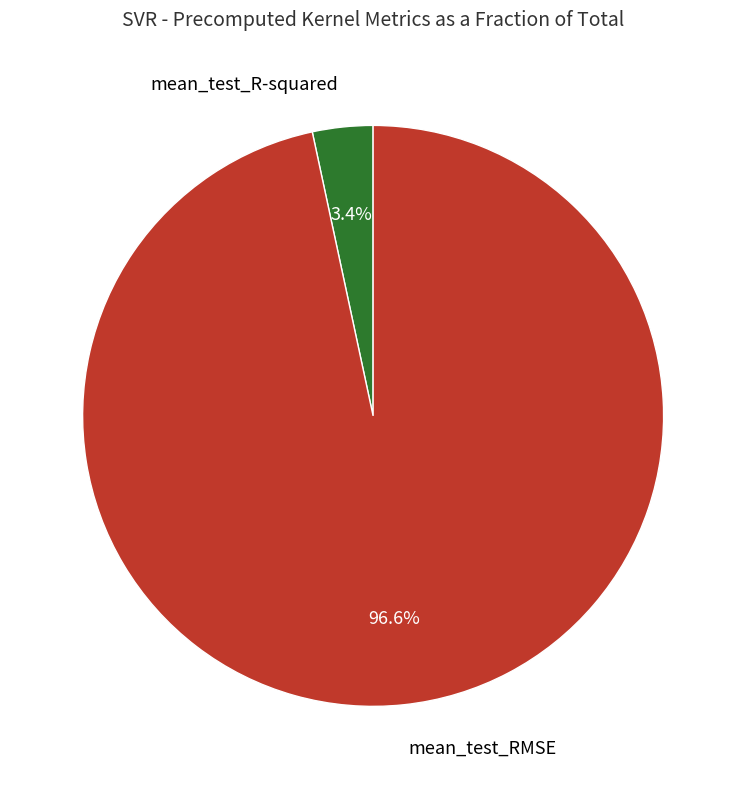

Does any single category account for the majority?

Yes